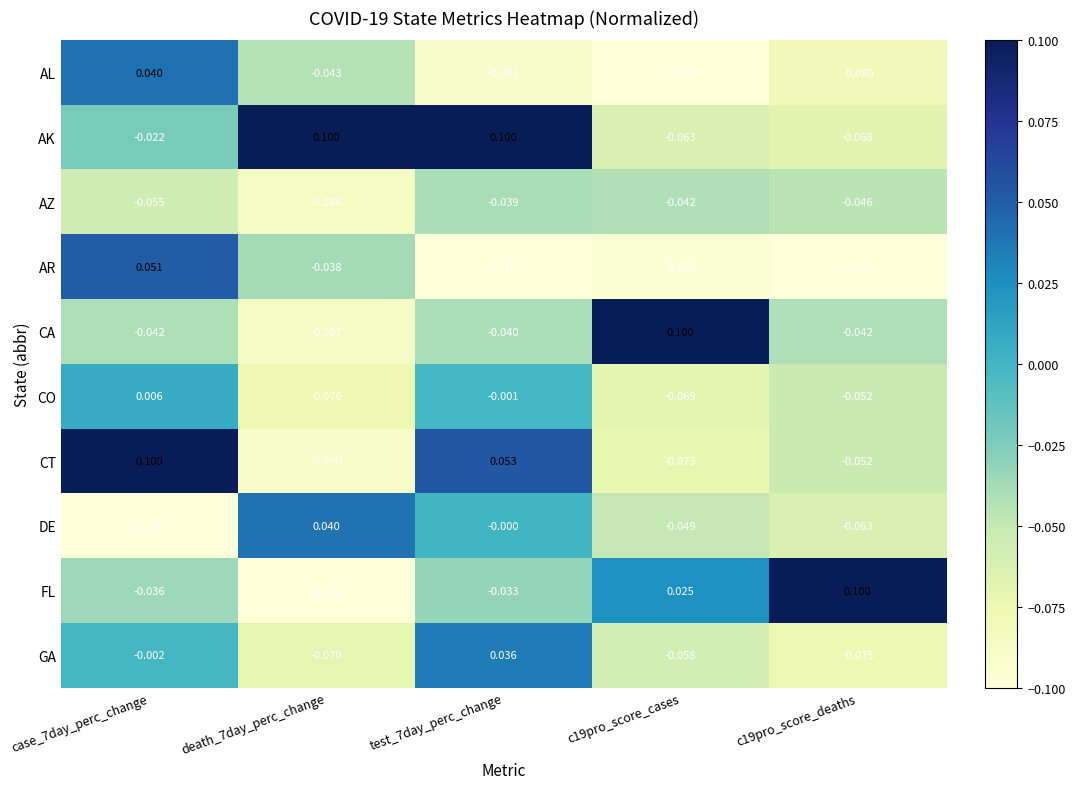

Which series has the largest range (max minus min)?

FL